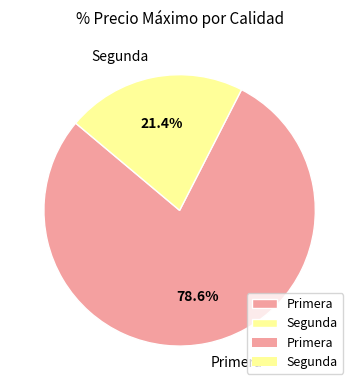

What is the smallest slice in the pie chart?

Segunda